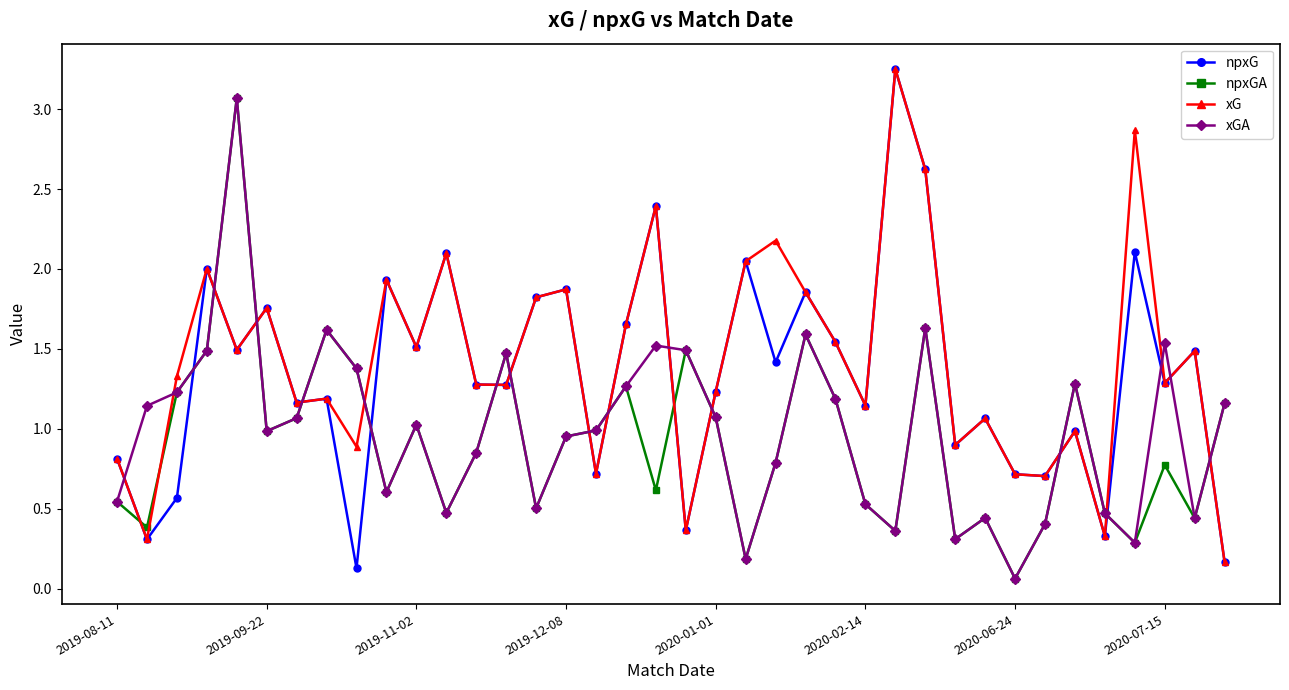

How many intersections are there between xGA and xG?

17